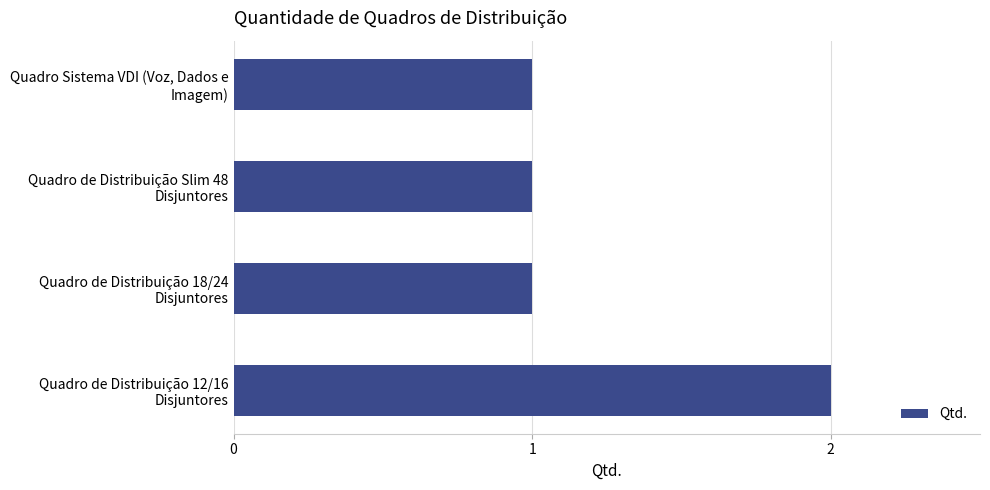

What is the difference between the maximum and minimum values?

1